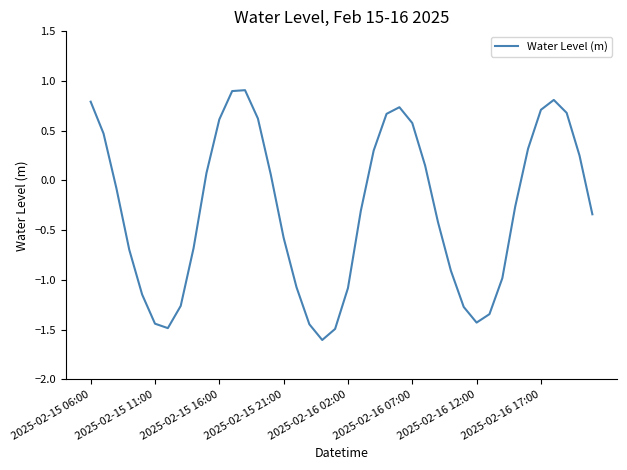

What is the difference between the maximum and minimum values?

2.5